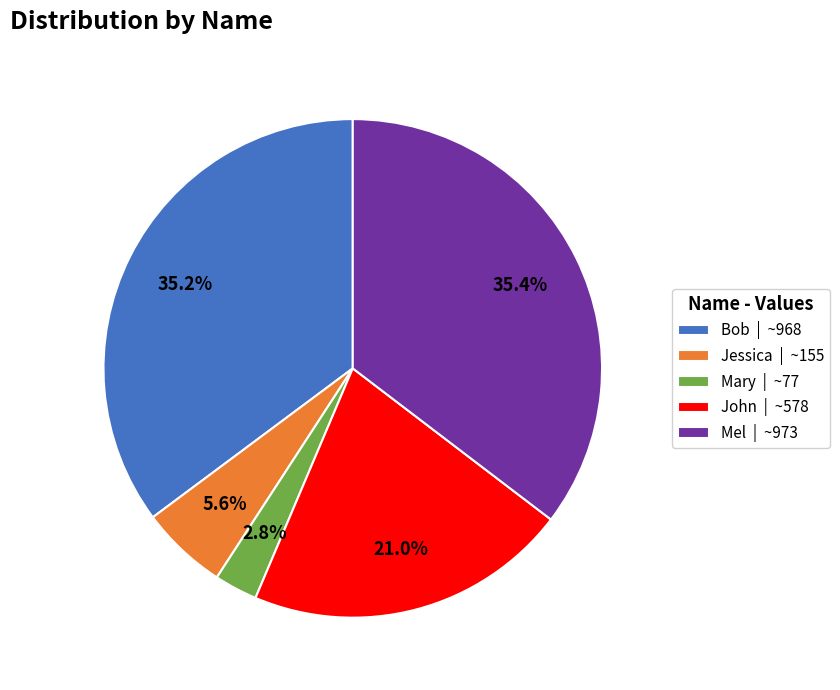

Does any single category account for the majority?

No